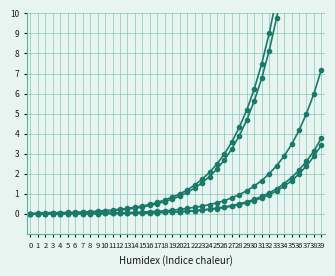

Count the number of data series in this chart.

5